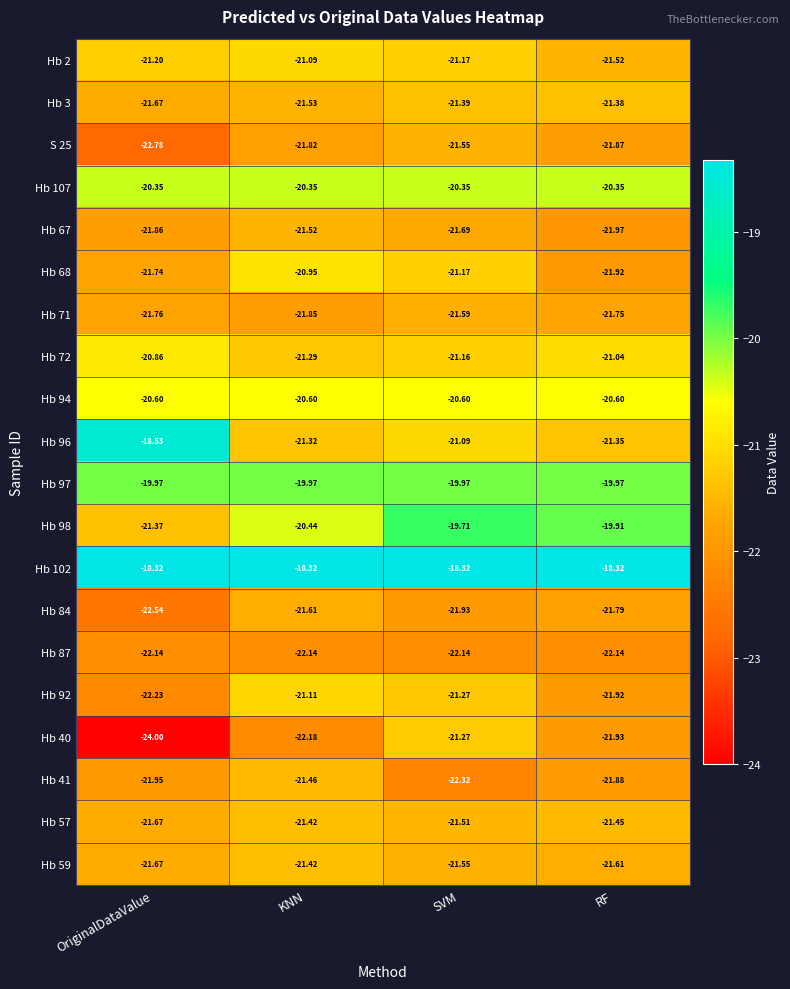

What is the minimum value shown in the chart?

-24.0